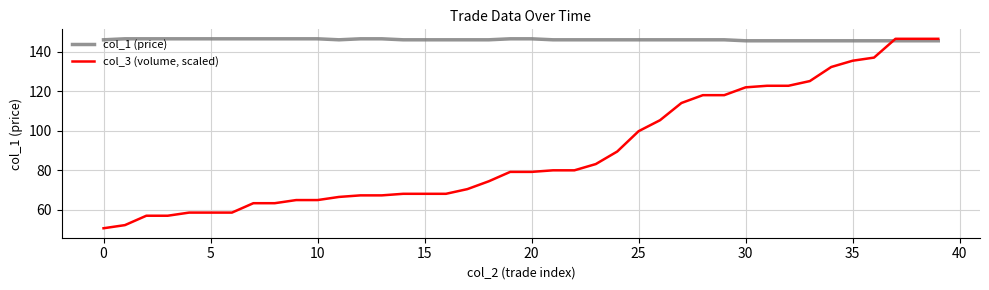

List the series in order of their overall mean, highest first.

col_1 (price), col_3 (volume, scaled)